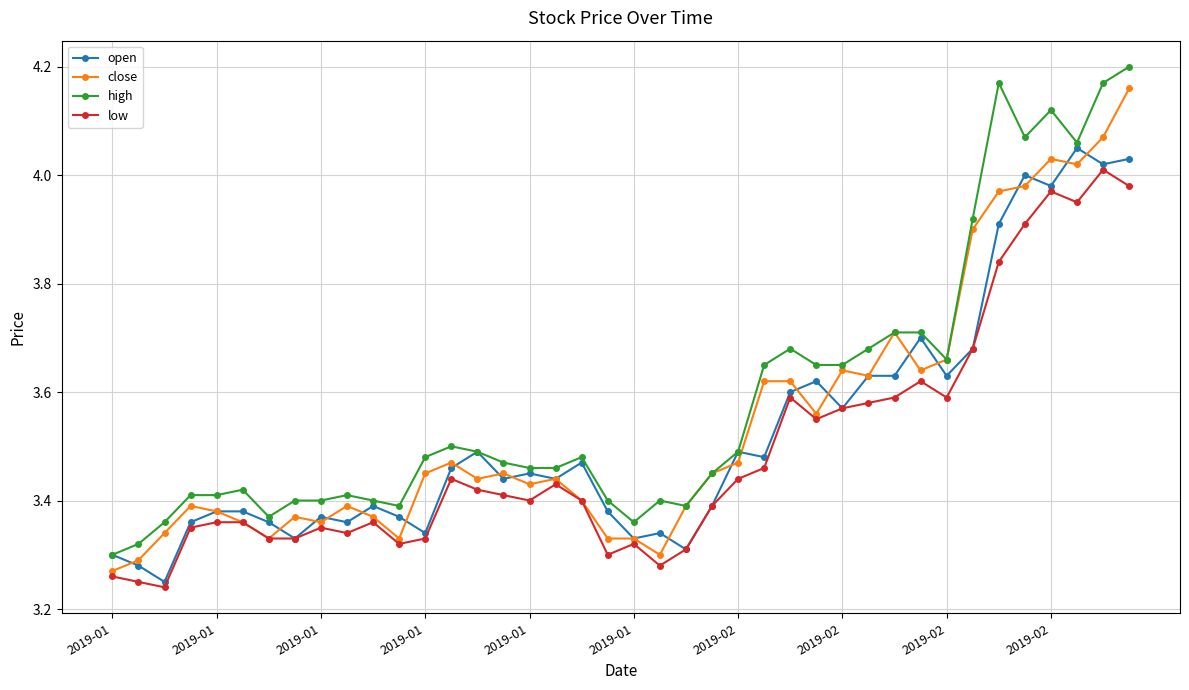

True or false: close has more than 0 points higher than both neighbors.

True